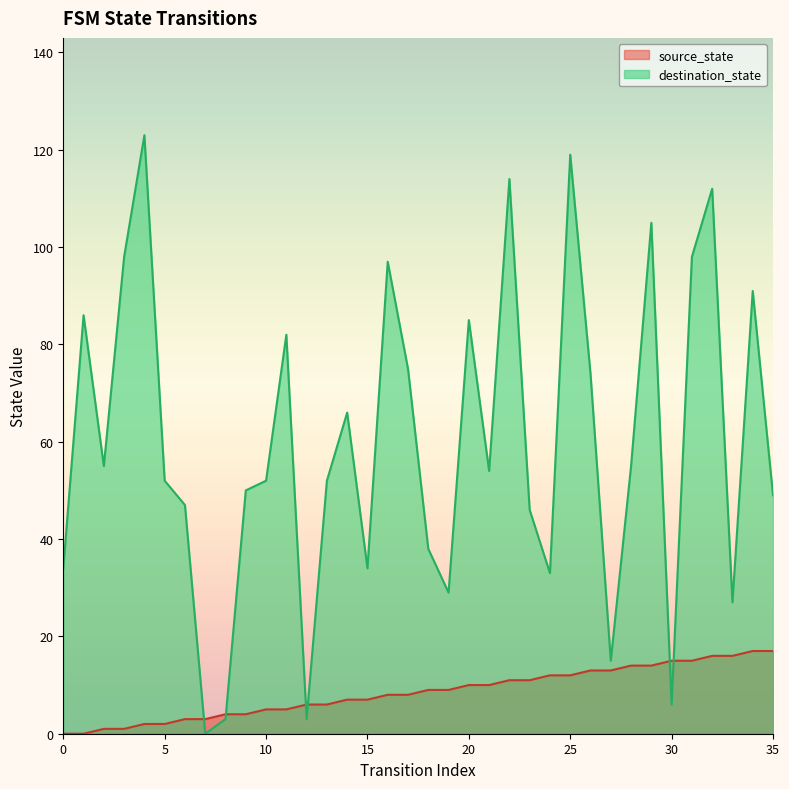

How many data points in source_state are above 9?

16